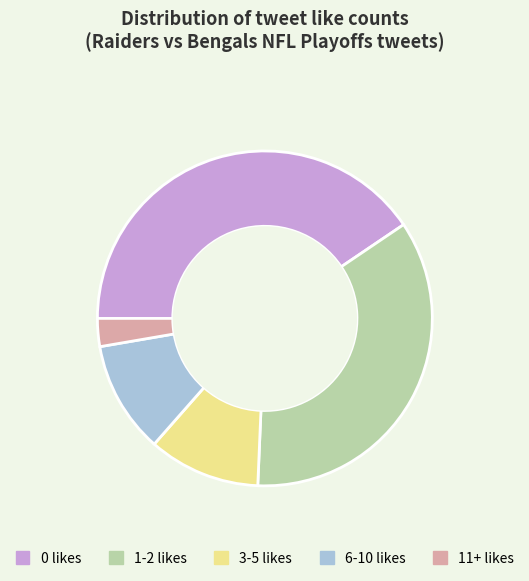

Which category has the smallest portion of the pie?

11+ likes